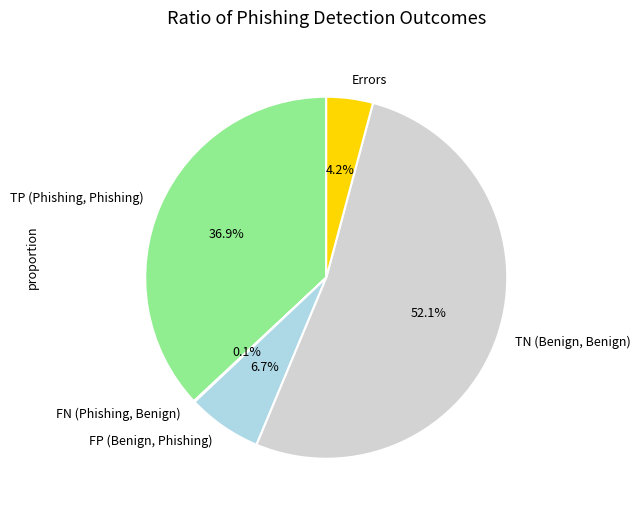

What portion of the pie excludes TP (Phishing, Phishing)?

63.1%